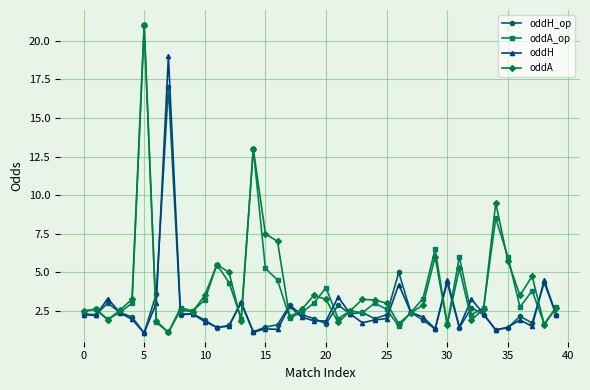

Does the chart have visible grid lines?

Yes